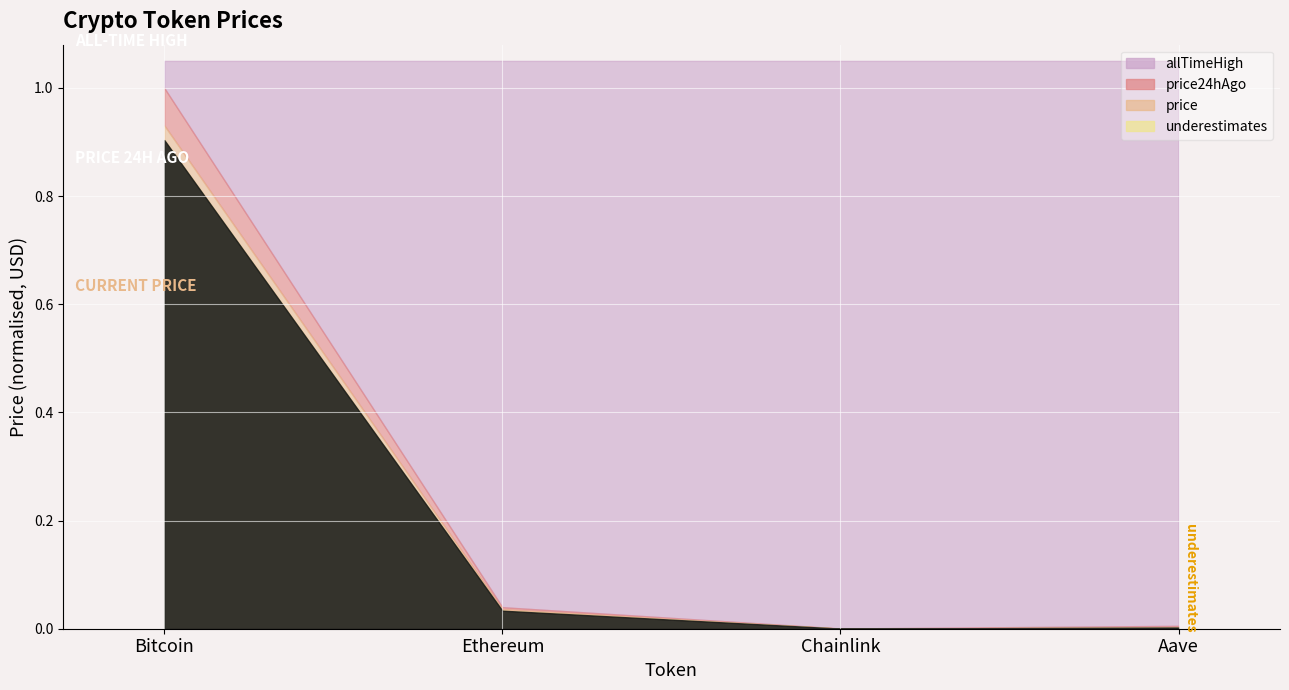

Which series has the largest total across all categories?

allTimeHigh